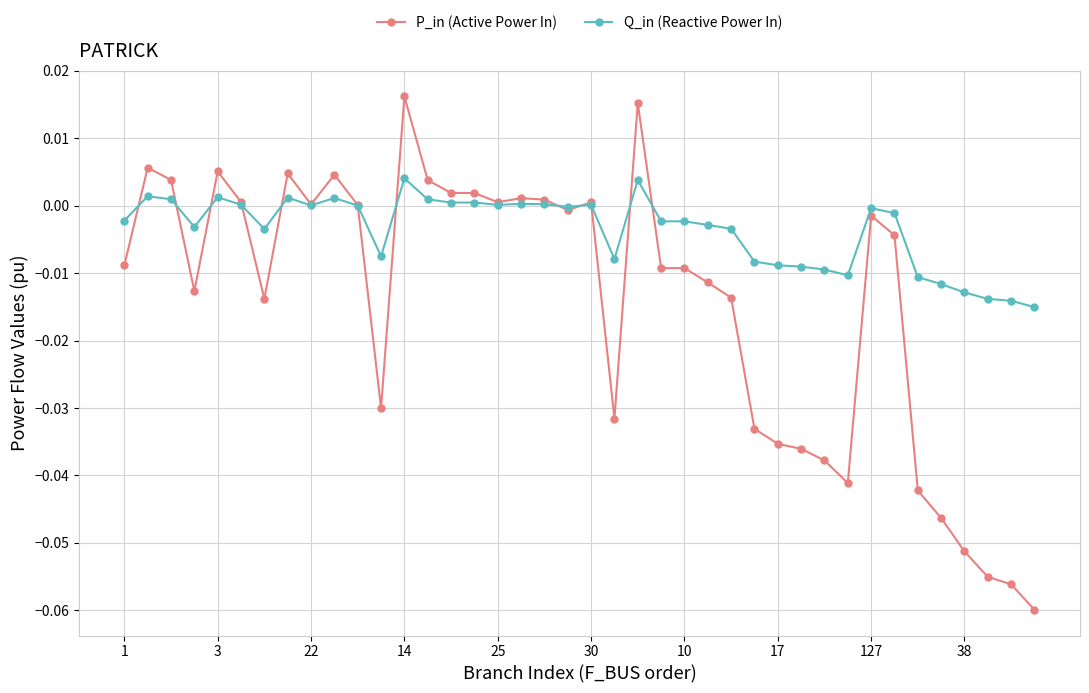

True or false: Q_in (Reactive Power In) has more than 2 points higher than both neighbors.

True